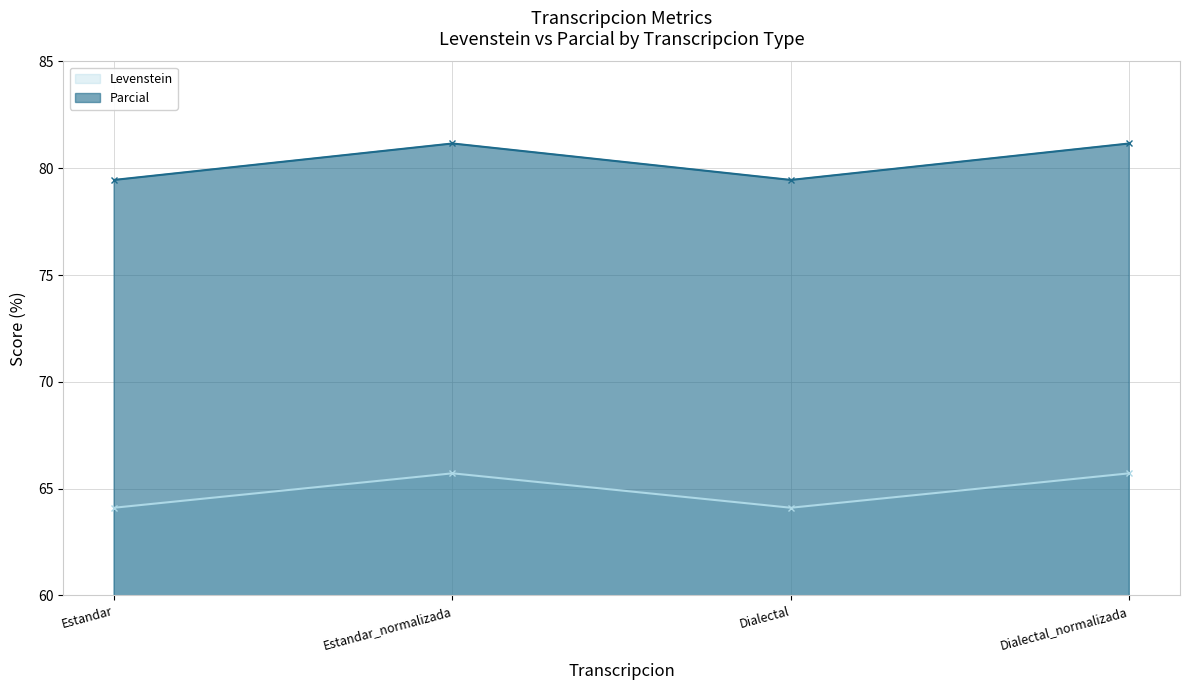

True or false: Levenstein and Parcial intersect in this chart.

False